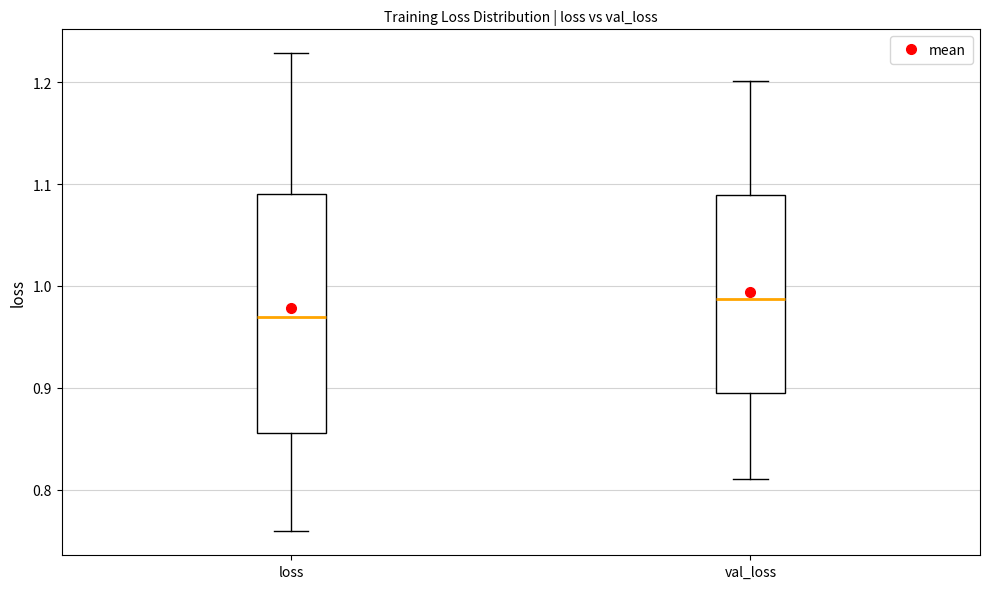

Which box has the highest median line?

val_loss